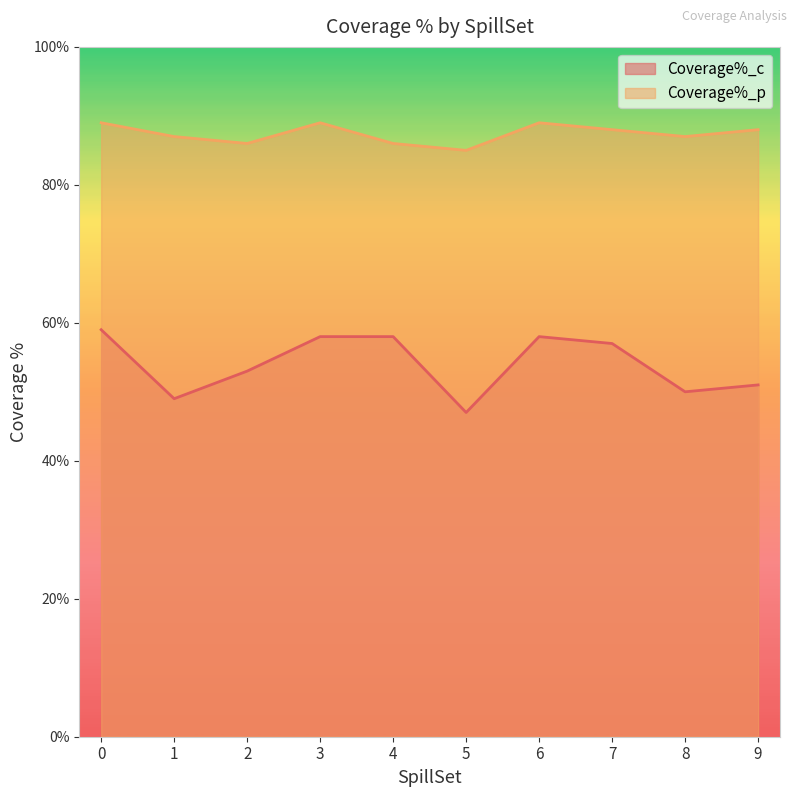

What is the difference between the second highest and minimum values in the Coverage%_c series?

11